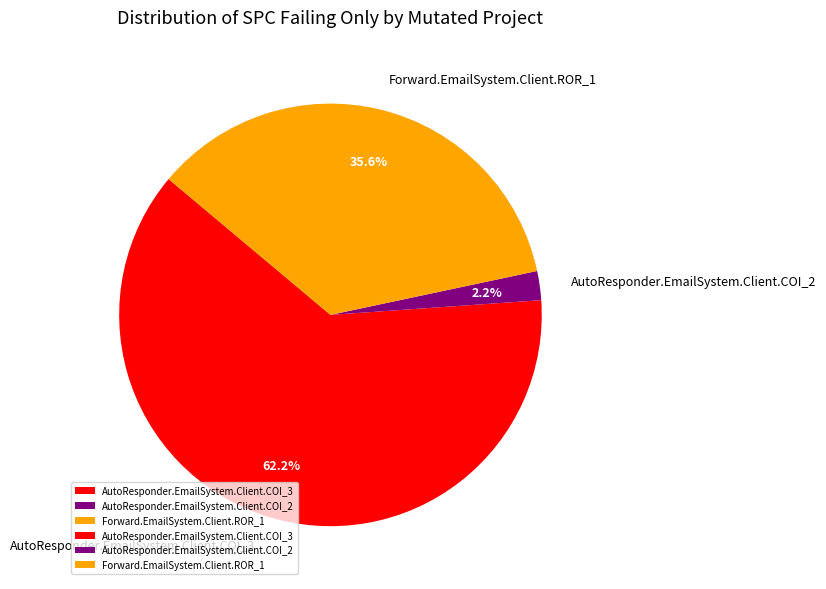

To the nearest percent, what is the difference between the AutoResponder.EmailSystem.Client.COI_3 and AutoResponder.EmailSystem.Client.COI_2 slice percentages?

60%